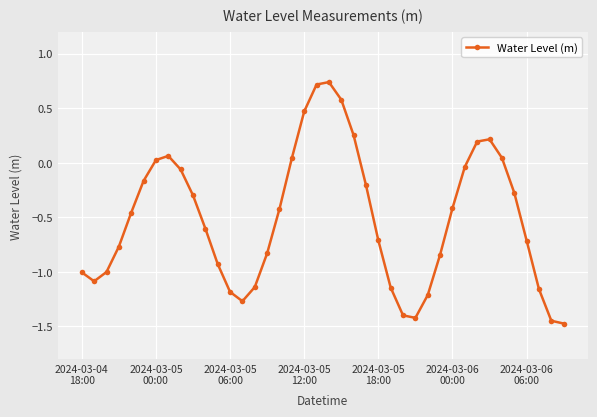

What is the difference between the maximum and minimum values?

2.2